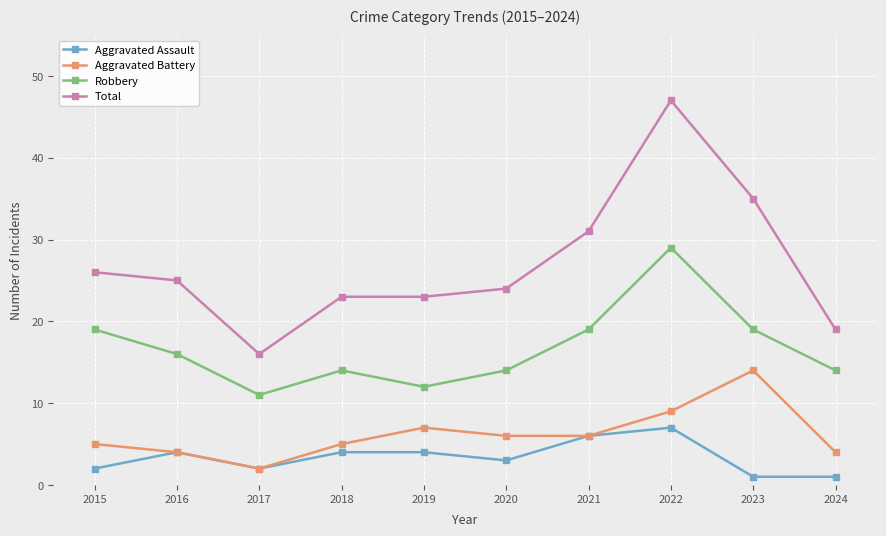

What is the average value of the Aggravated Battery series?

6